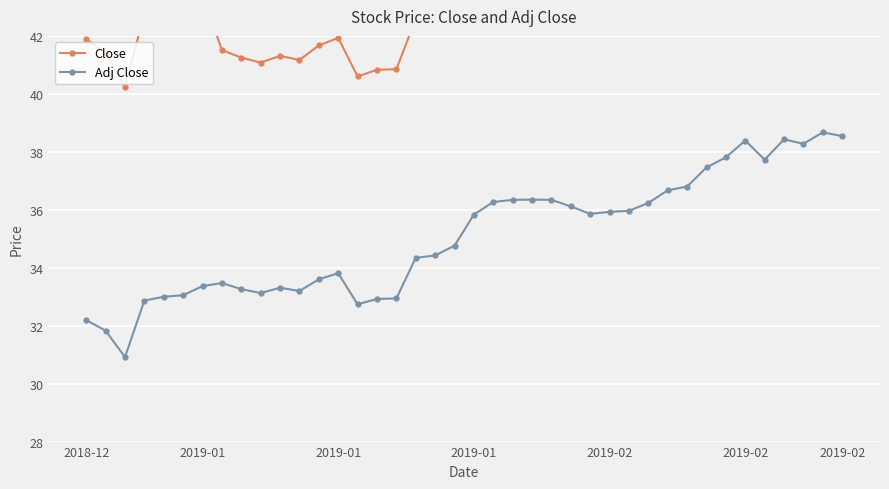

Which series changed the most between 18 and 23?

Close